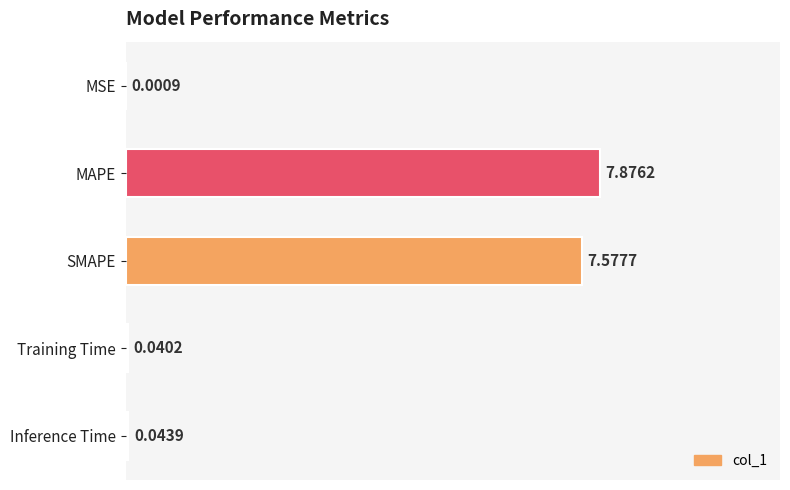

What is the sum of the values at Inference Time and MAPE?

7.9